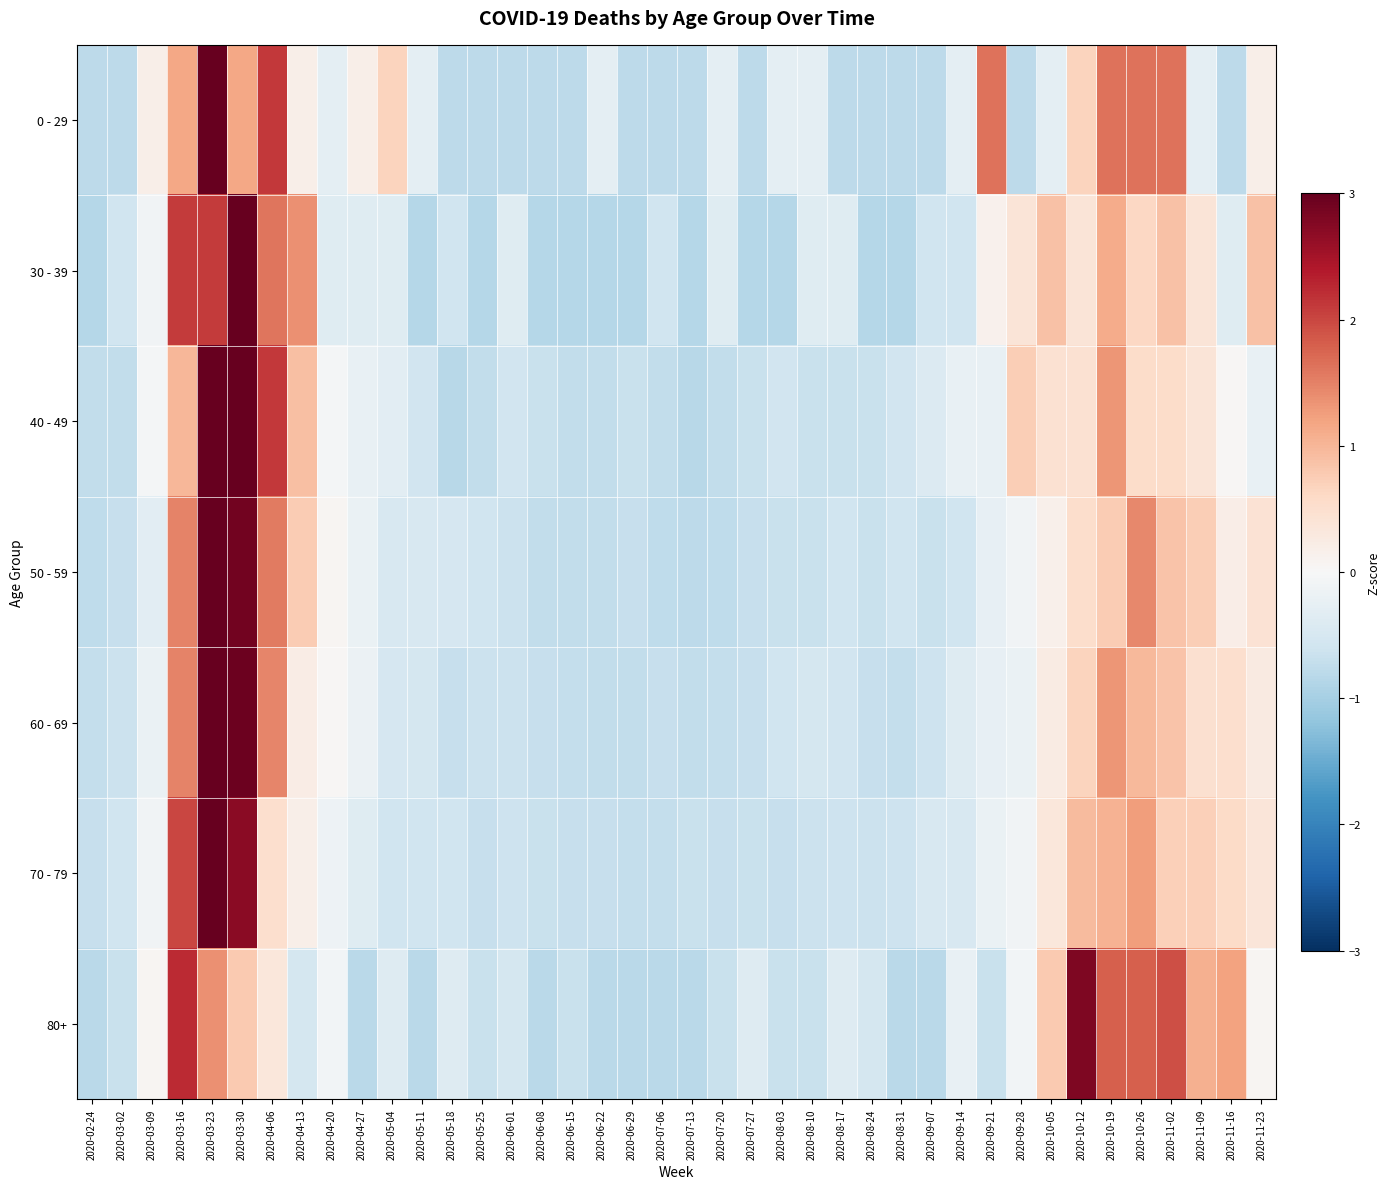

At how many categories does at least one series exceed 2?

5